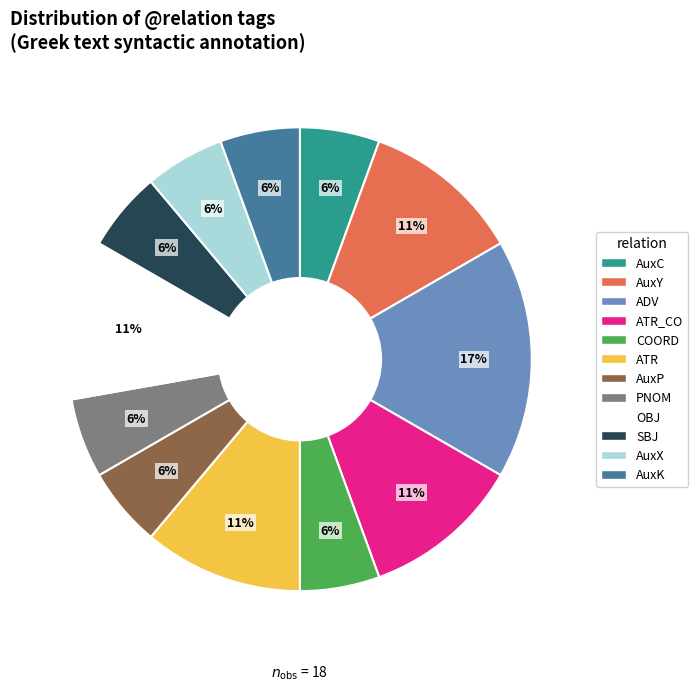

To the nearest percent, what is the difference between the largest and smallest slice percentages?

11%